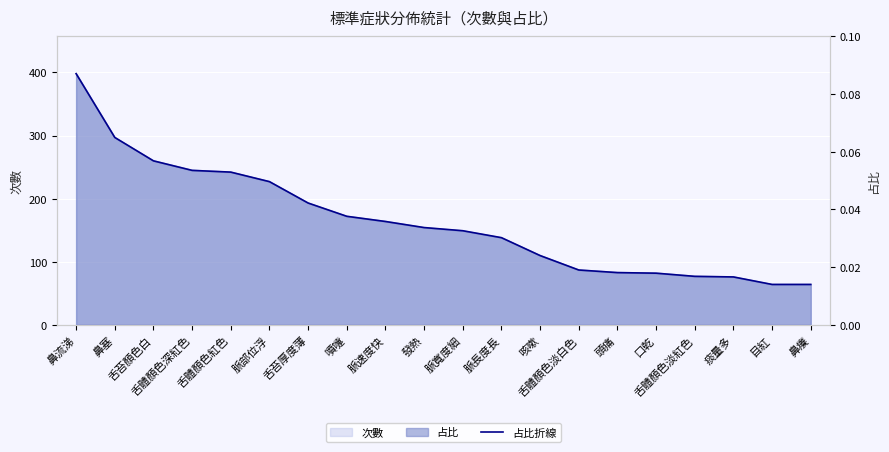

What is the difference between the second highest and minimum values?

0.1